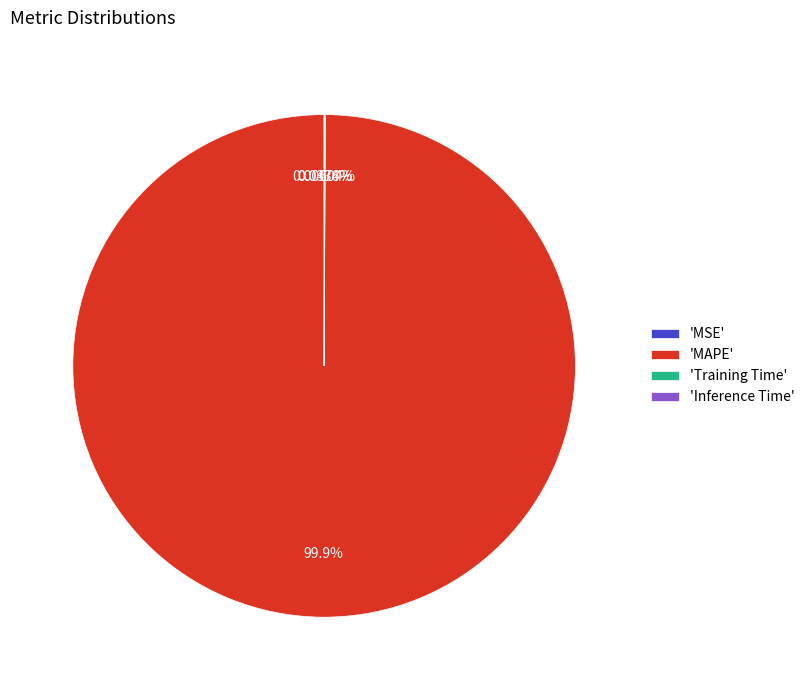

Which category has the biggest portion of the pie?

'MAPE'